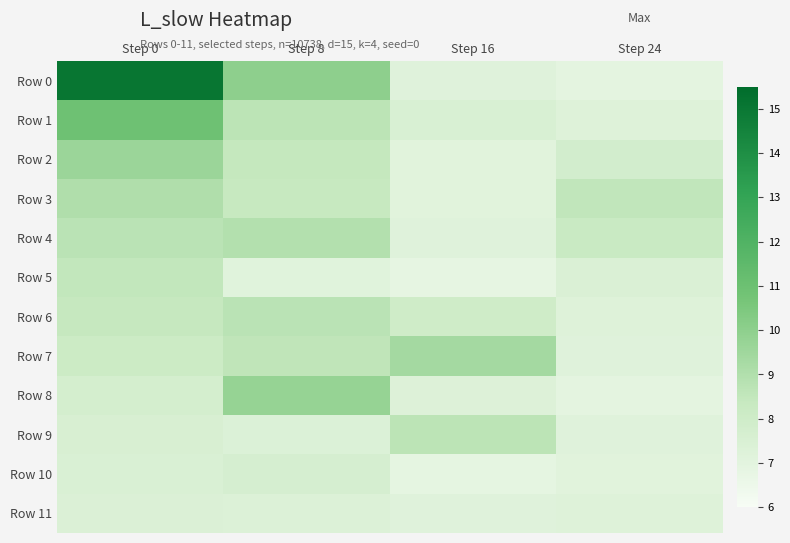

Count the number of data series in this chart.

12